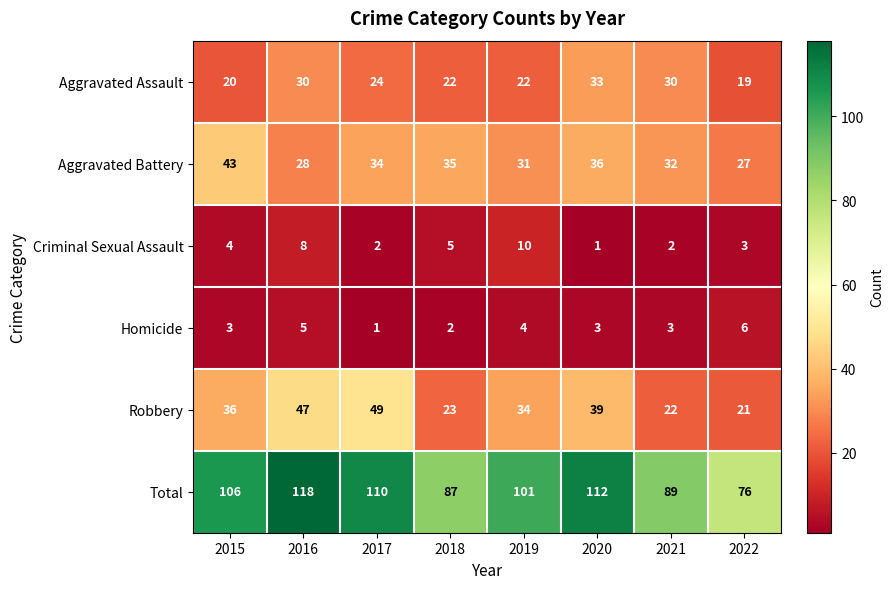

True or false: Homicide has a value of 7 at 2019.

False